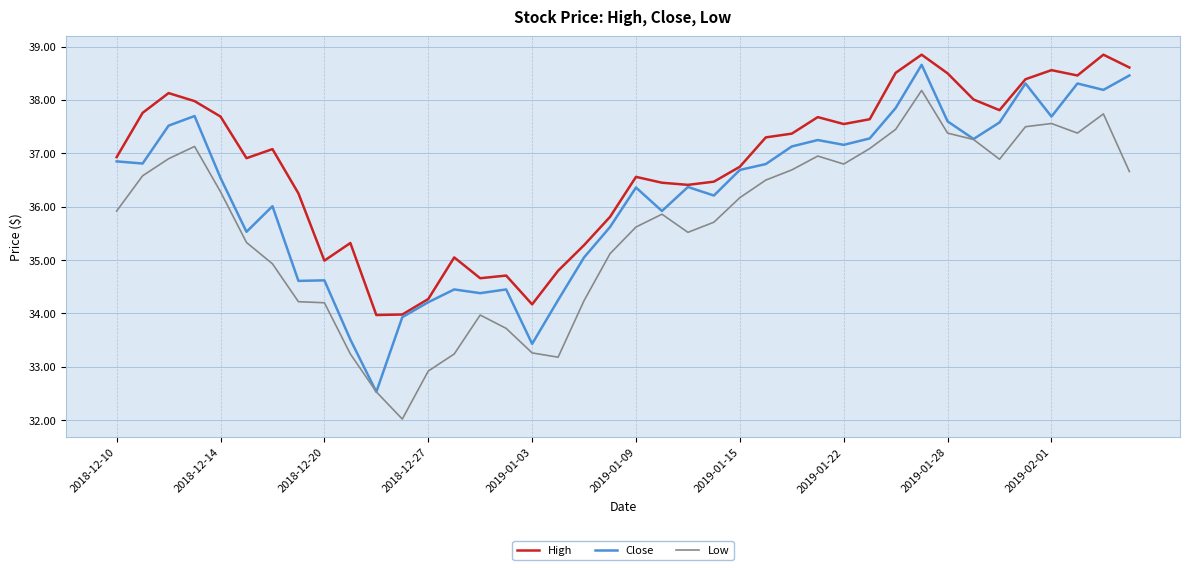

How many interior local valleys does the High series have?

9